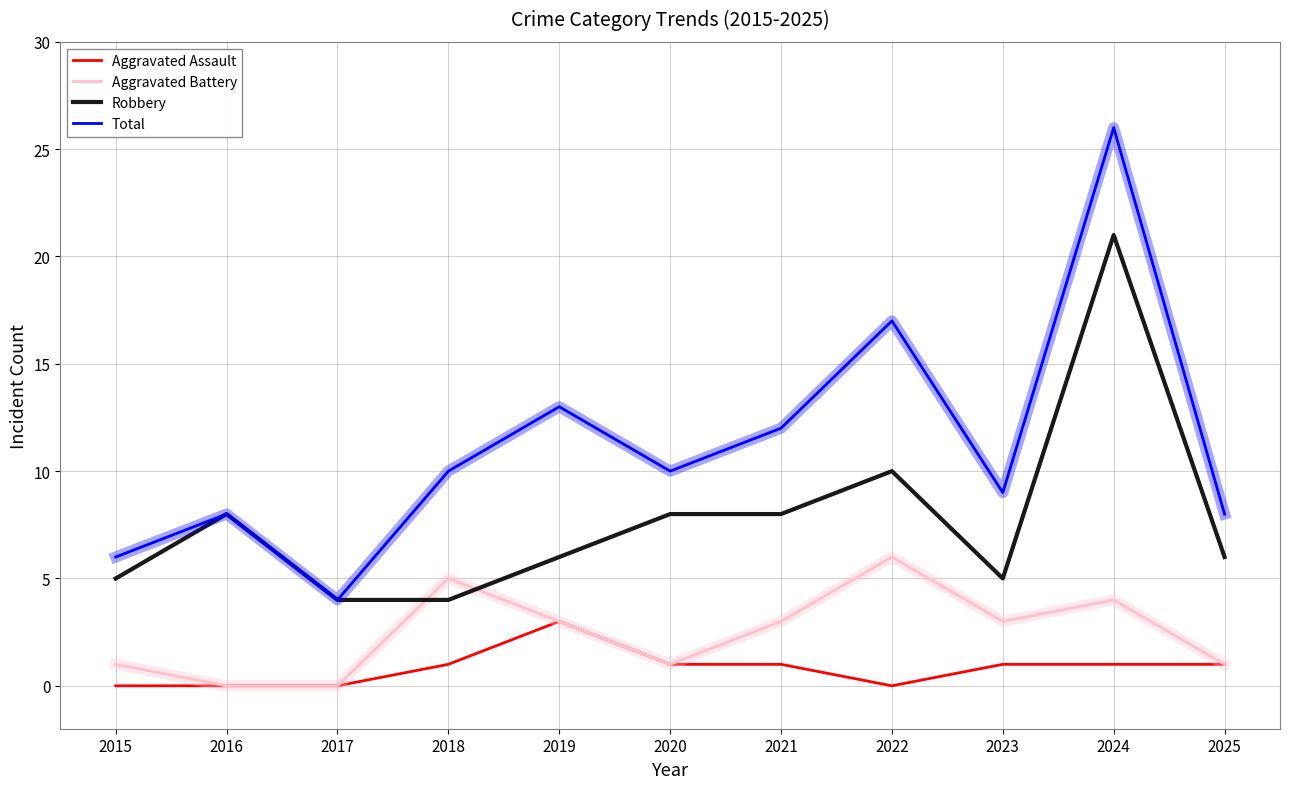

True or false: Robbery has a value of 2 at 2019.

False